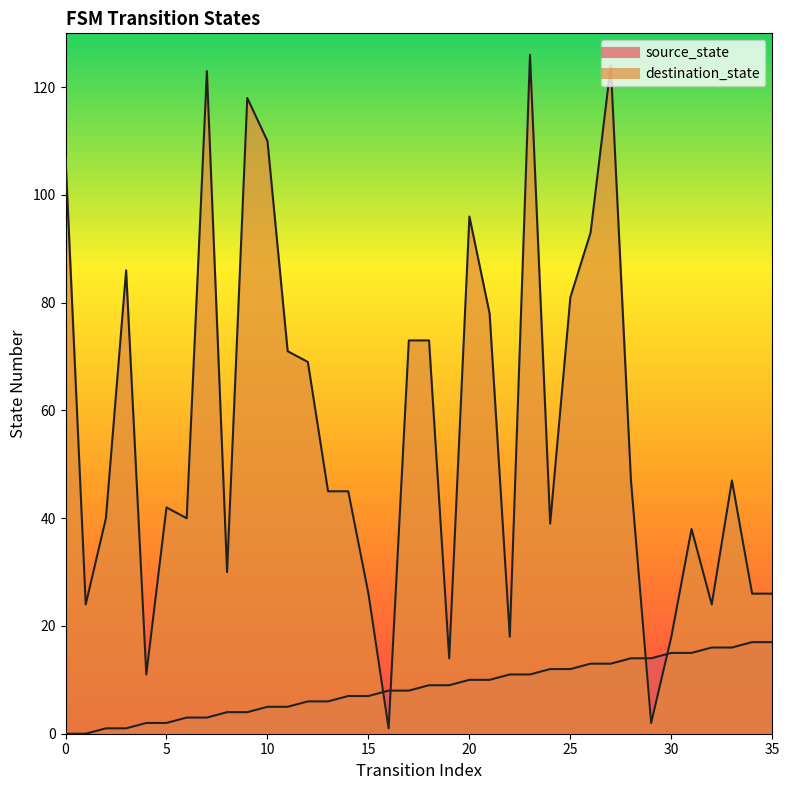

What is the minimum value for destination_state?

1